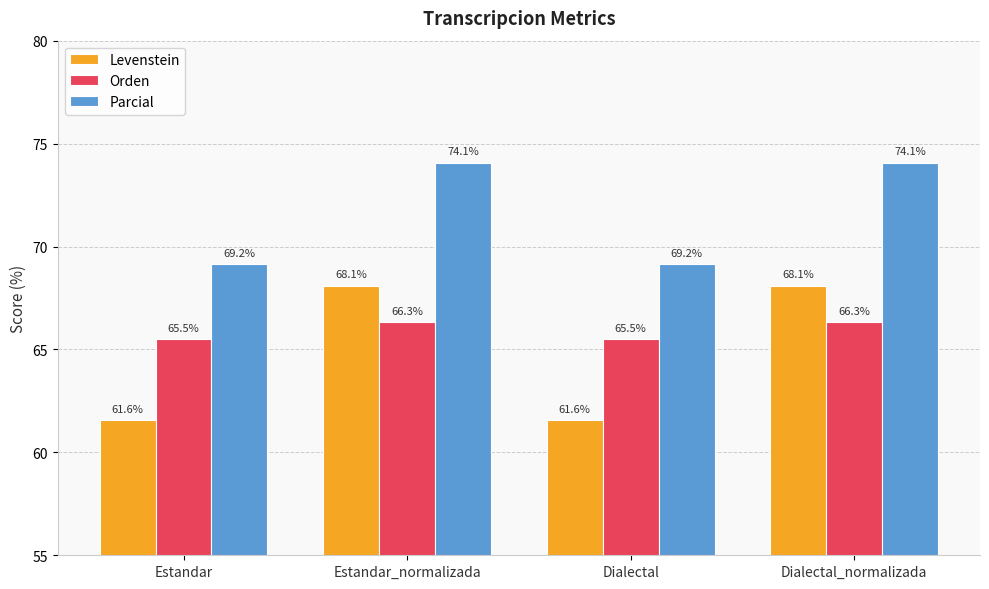

List the series in order of their overall mean, highest first.

Parcial, Orden, Levenstein